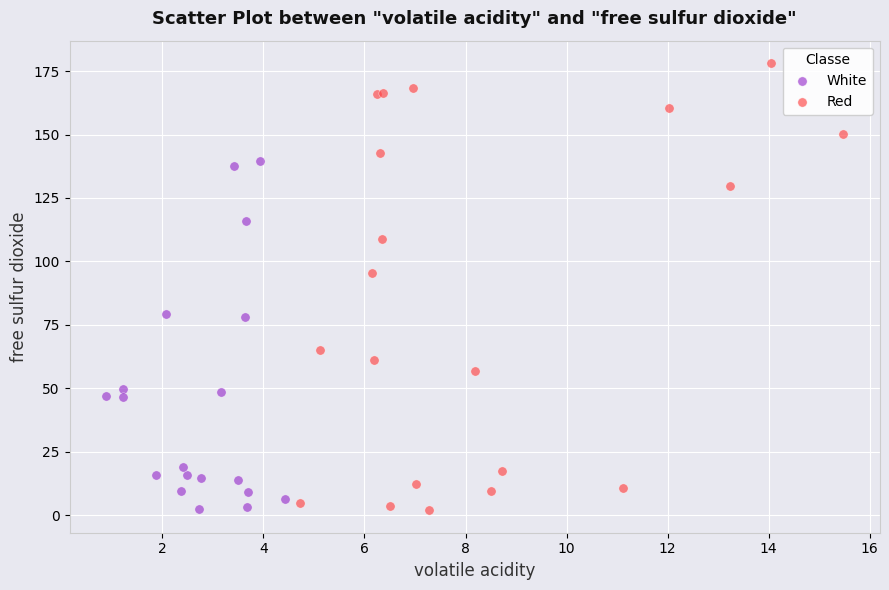

Which series has the largest Y range (max minus min)?

Red